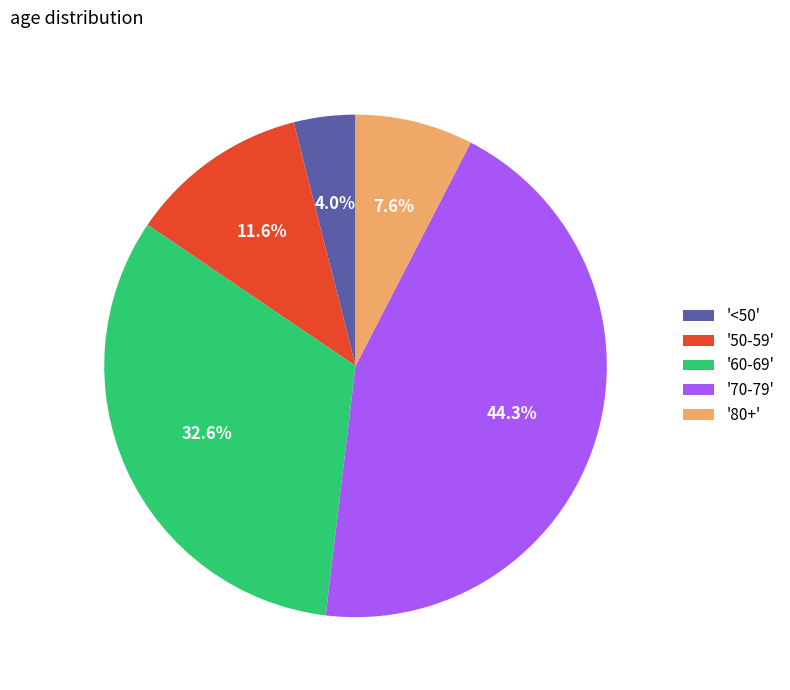

How many slices are in this pie chart?

5